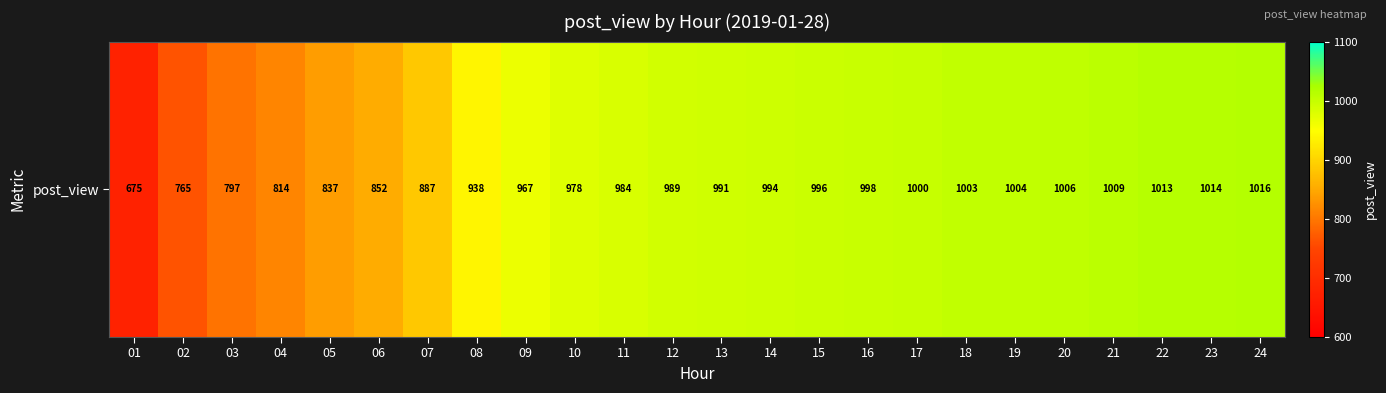

How many values exceed 991?

11